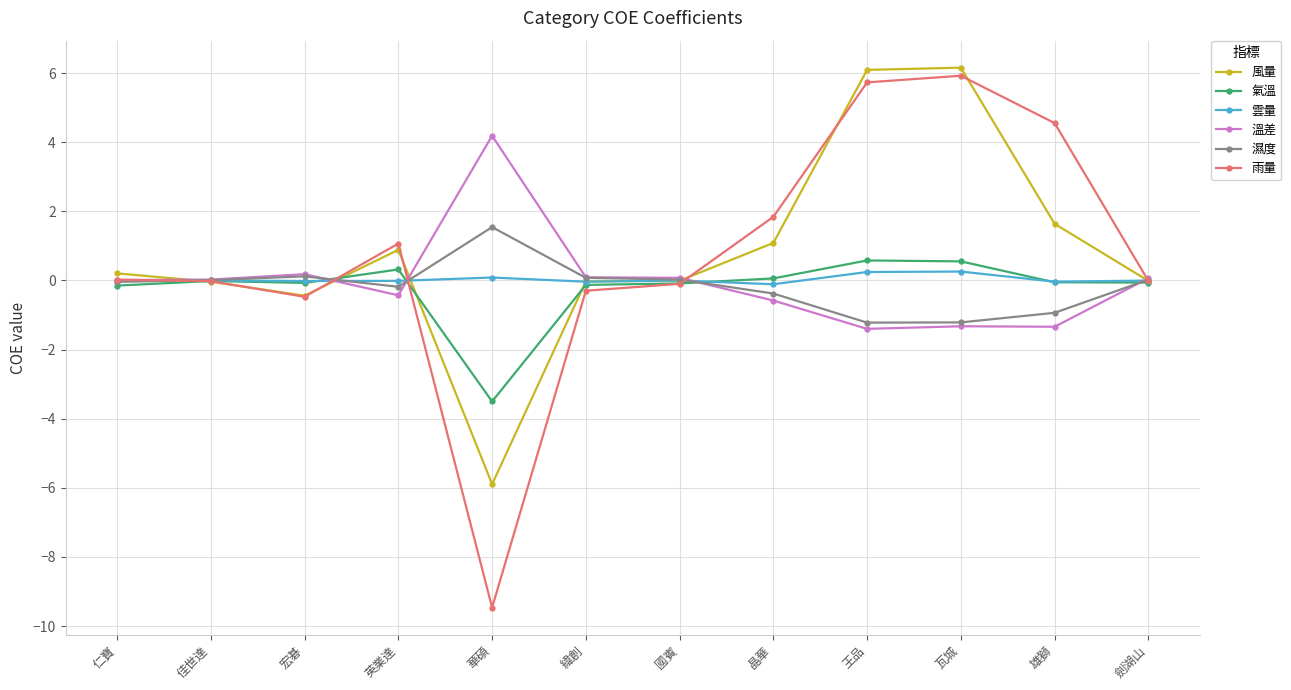

What is the difference between the maximum and minimum values in the 風量 series?

12.1